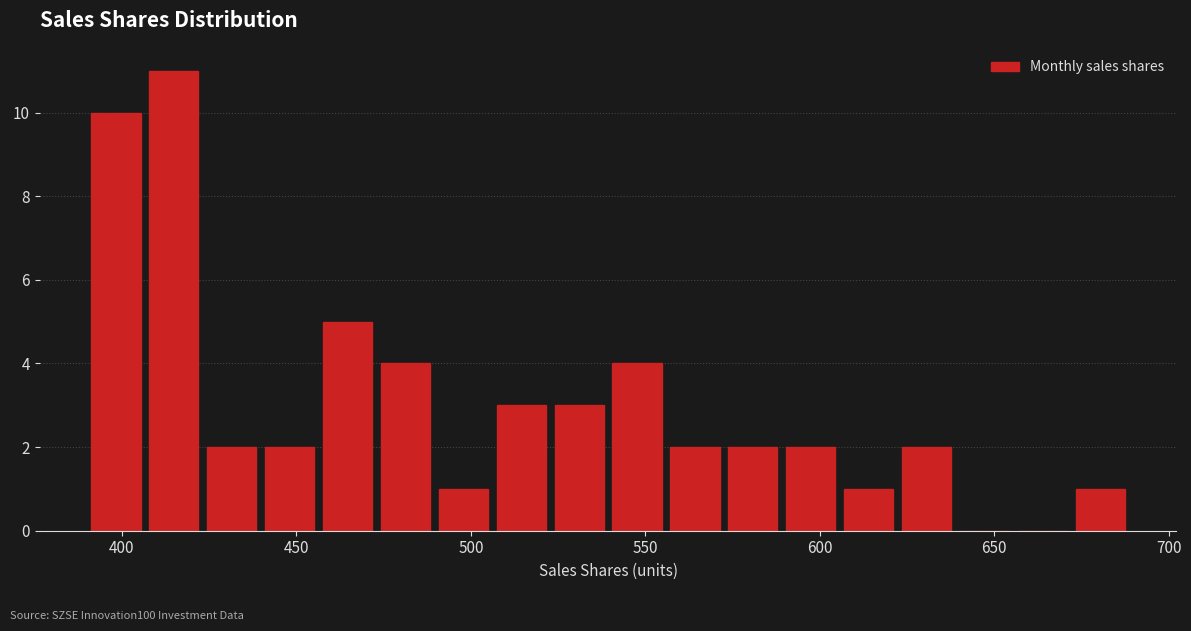

Read against the x-axis, roughly where is the centre of the tallest bar?

415